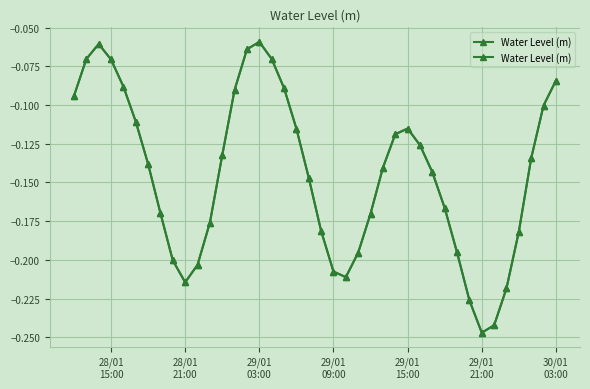

At which label is the value closest to 0?

29/01 03:00